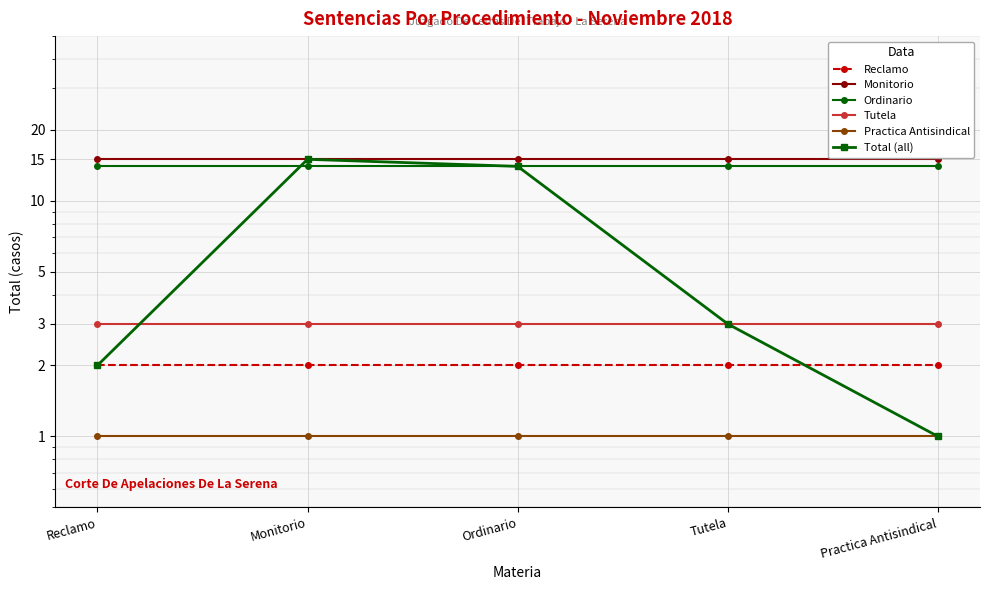

What is the spread (max minus min) of values at Ordinario?

14